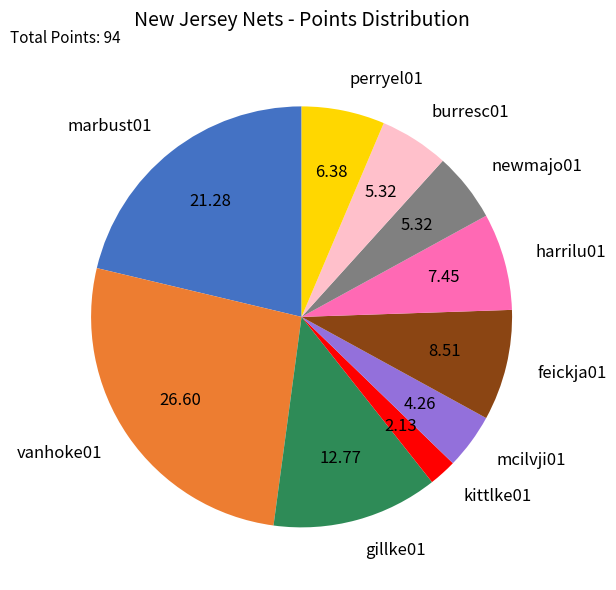

Is the sum of harrilu01 and perryel01 greater than half?

No